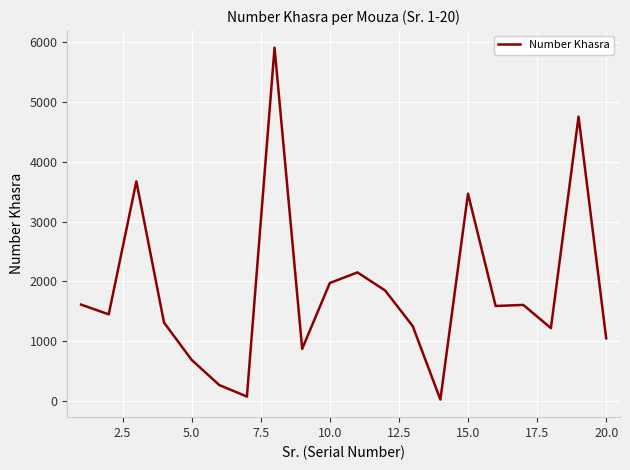

What is the maximum value shown in the chart?

5910